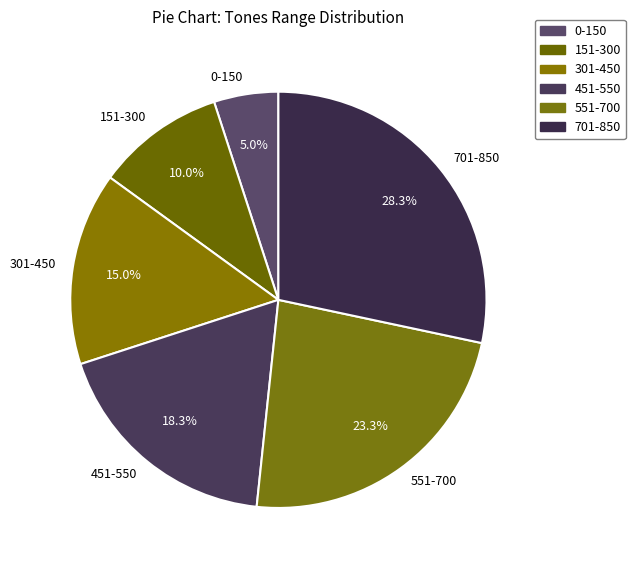

Which slice is the largest?

701-850